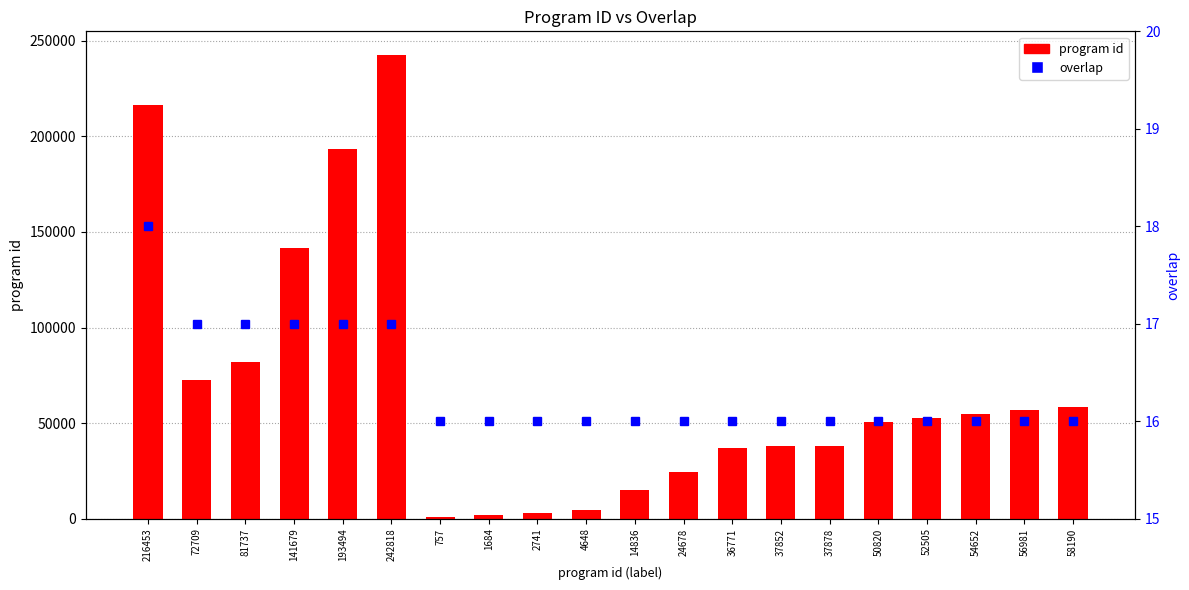

How many values in the program id series exceed 52505?

9